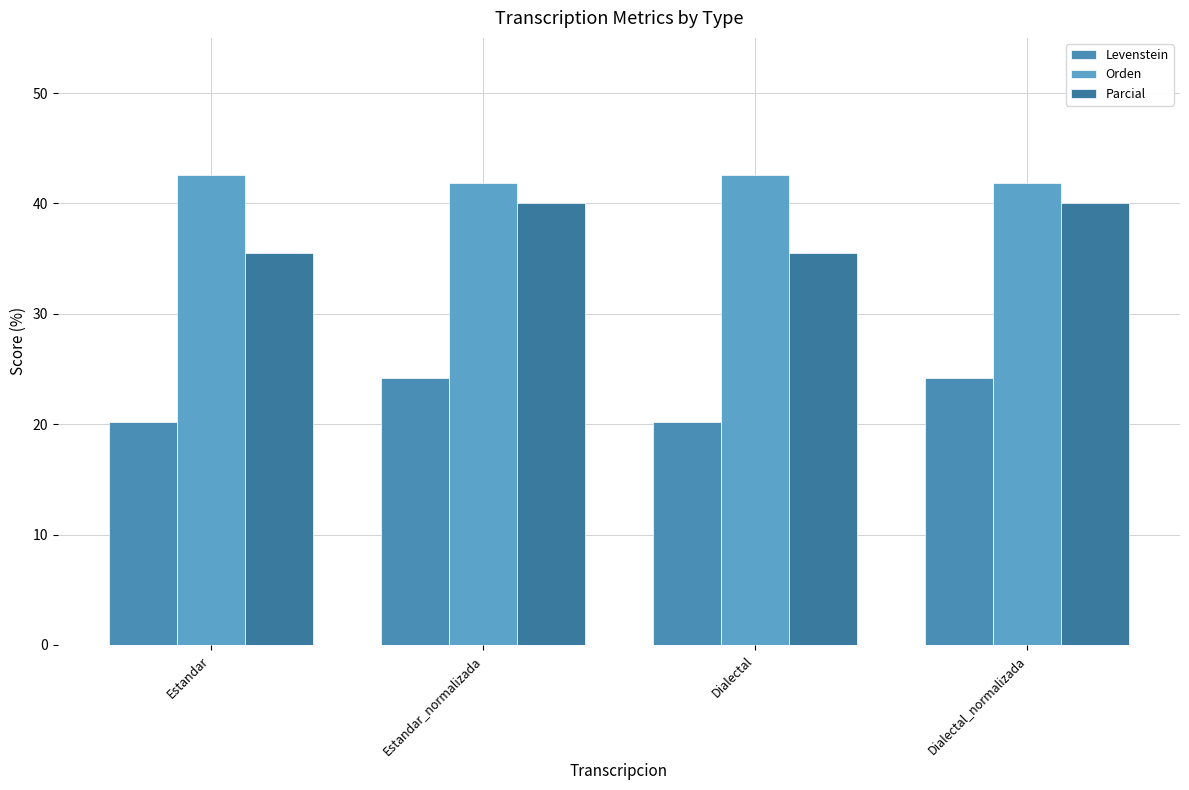

How many distinct data groups are displayed?

3